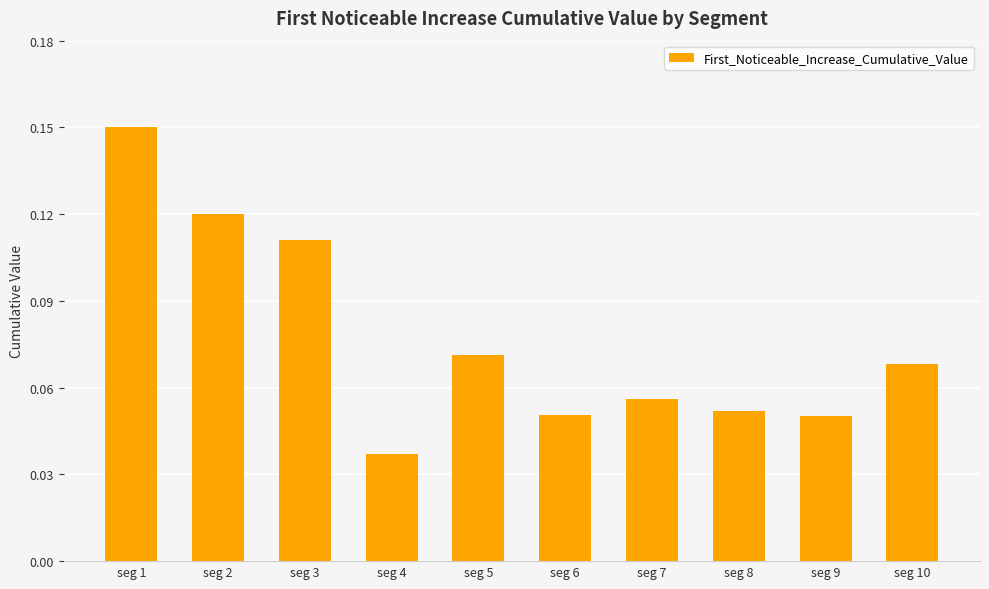

What is the difference between the second highest and minimum values?

0.1